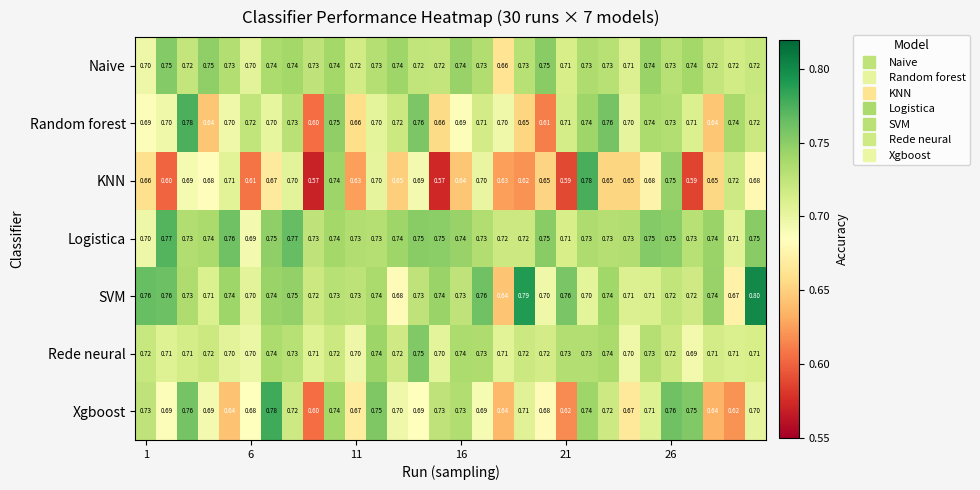

How many series are shown in this chart?

7